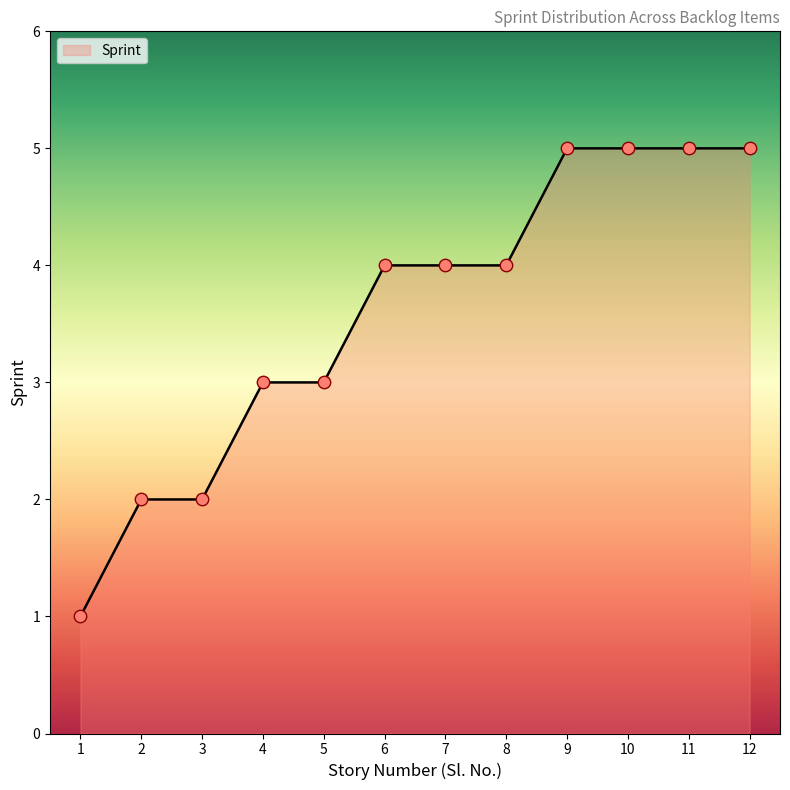

Approximately how many times larger is the value at 12 compared to 9?

1.0